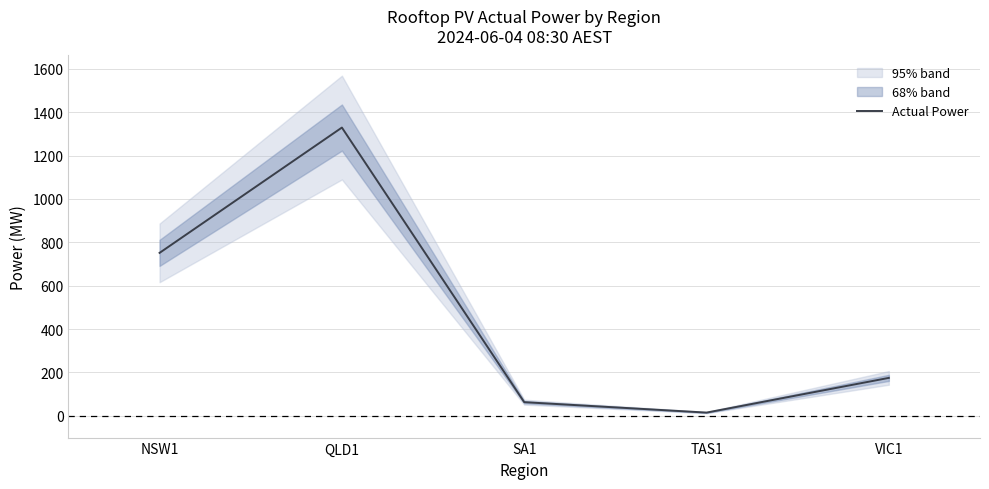

Where is the first local minimum?

TAS1